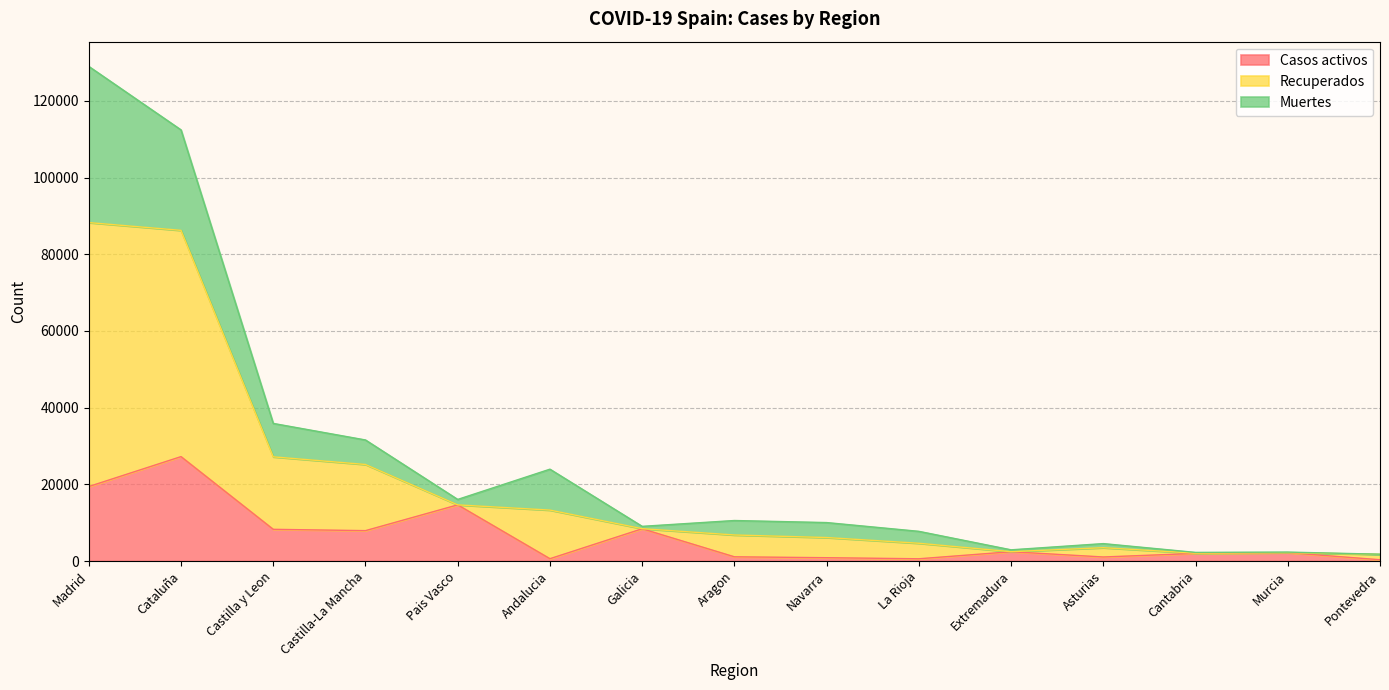

Between Madrid and Castilla-La Mancha, which series saw the biggest shift?

Recuperados